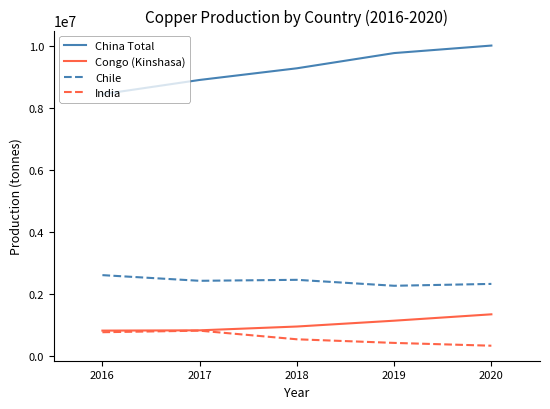

True or false: Chile and China Total cross at least once.

False